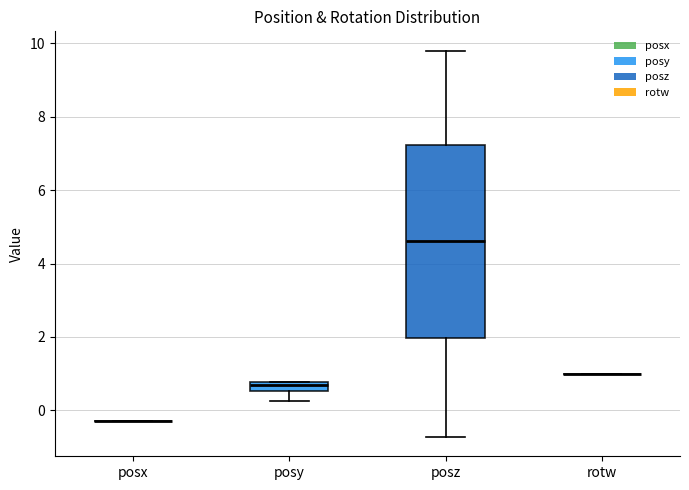

Comparing the boxes themselves (not the whiskers), which one is the tallest?

posz